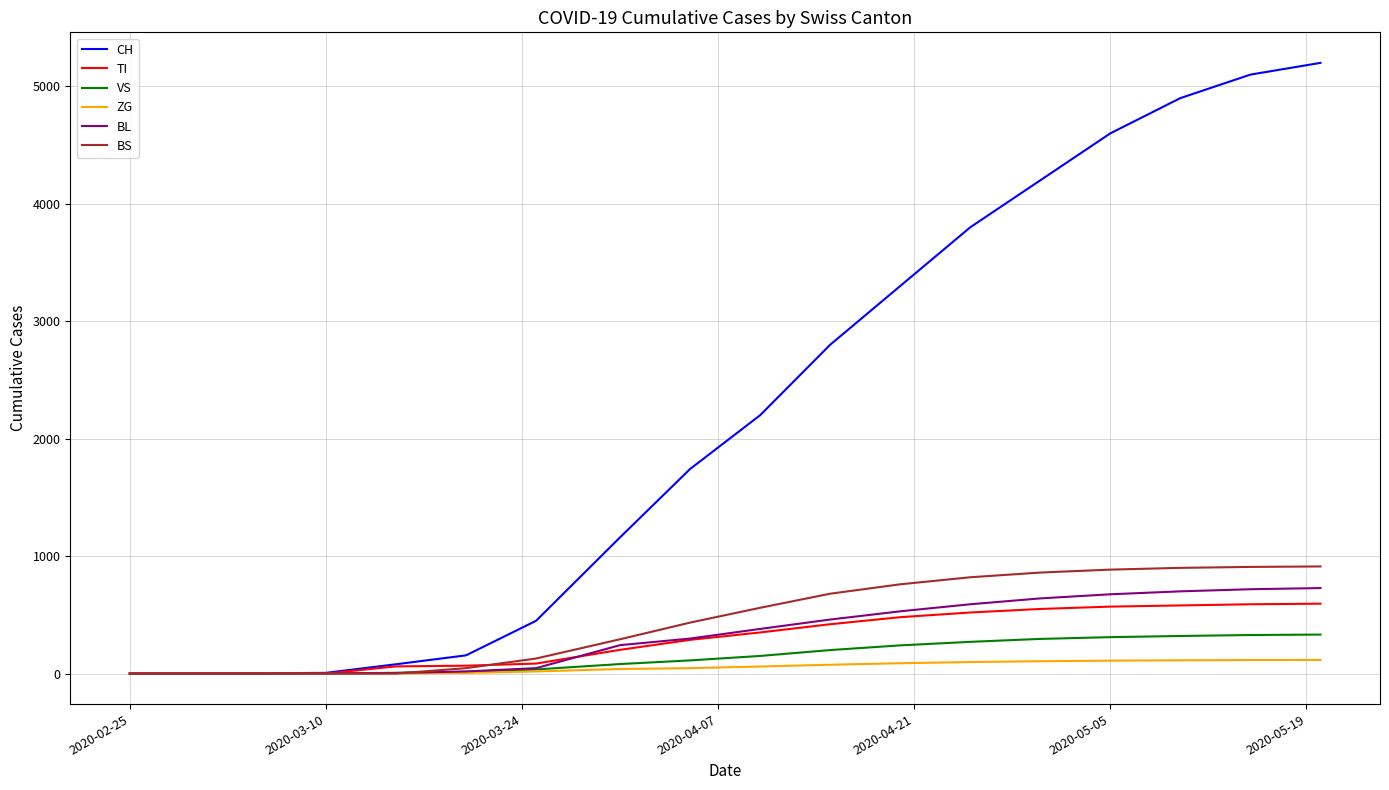

Which series has the widest spread of values?

CH